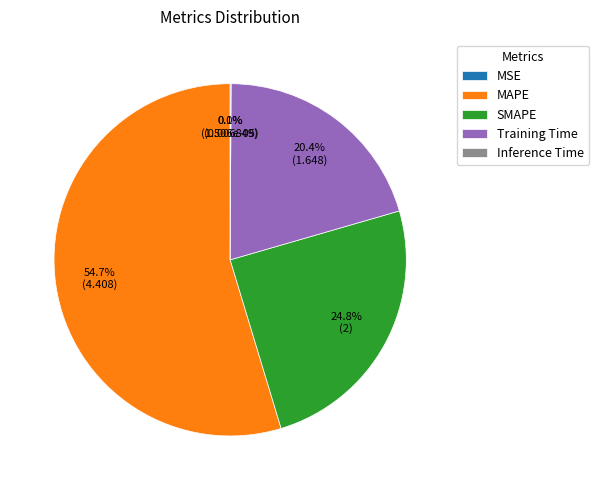

Which category has the biggest portion of the pie?

MAPE